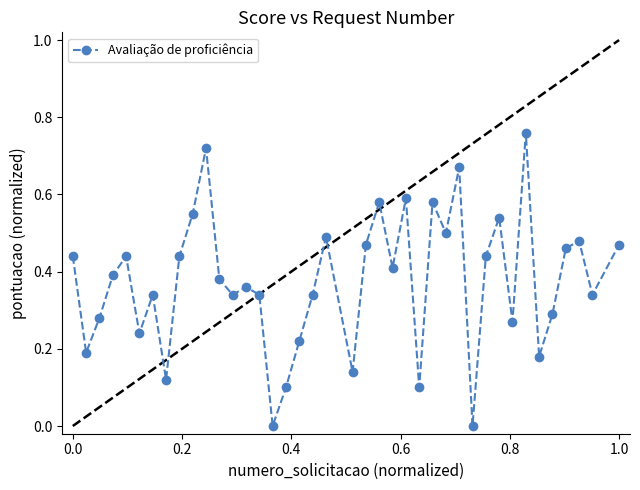

How many points are higher than both their immediate neighbors (excluding endpoints)?

12